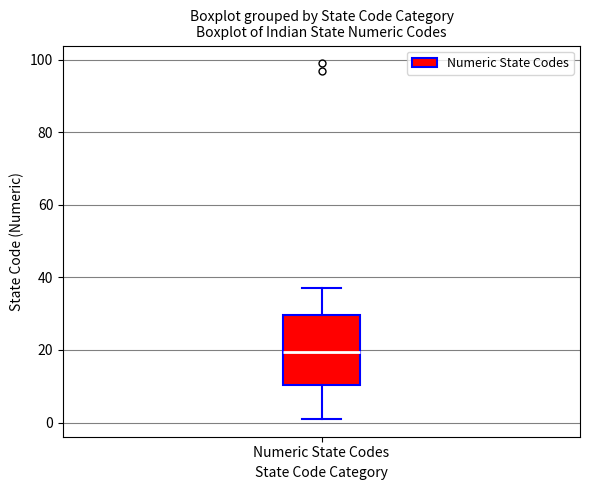

Transcribe this box plot: give where the median line is, the range the box spans, and where the two whiskers end, as read against the y-axis. The values are not printed on the chart, so give them approximately, as read against the axis.

median 20, box 10 to 30, whiskers 2 to 38